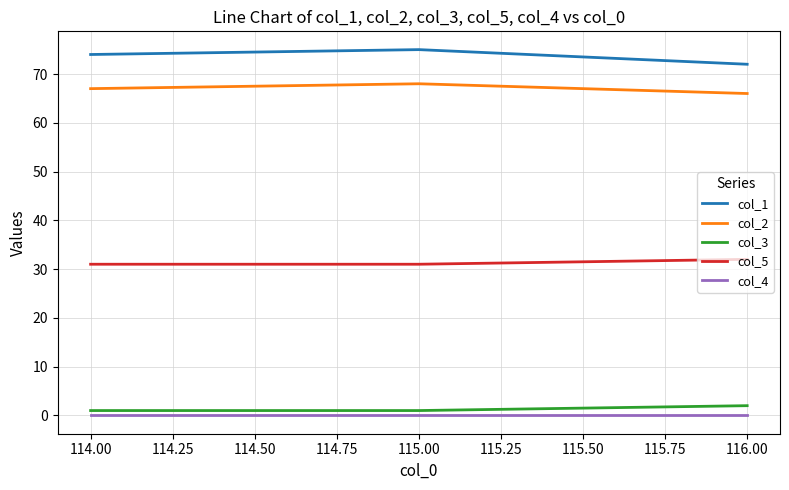

The col_1 series shows 72 at 116.00. True or false?

True